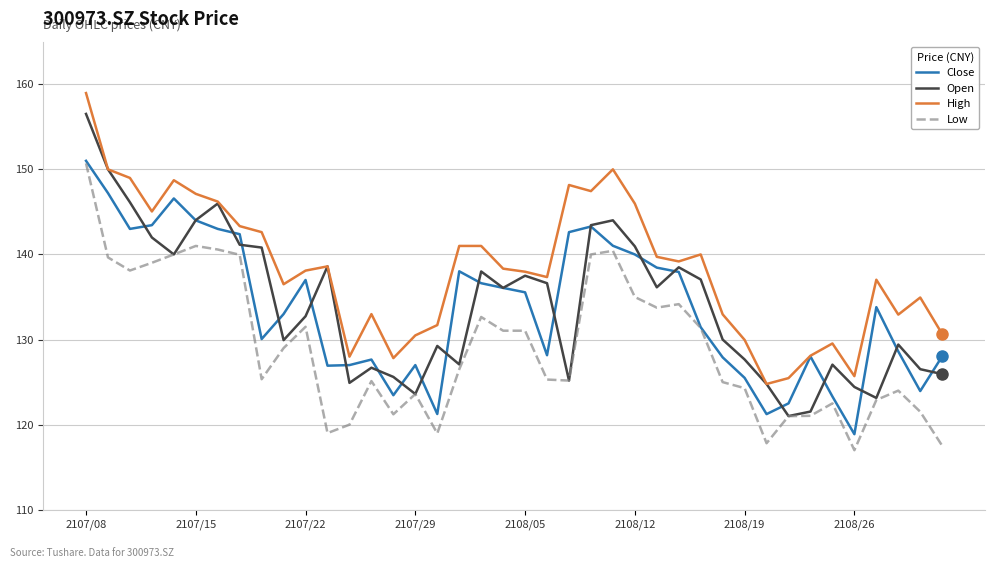

Which series has the widest spread of values?

Open